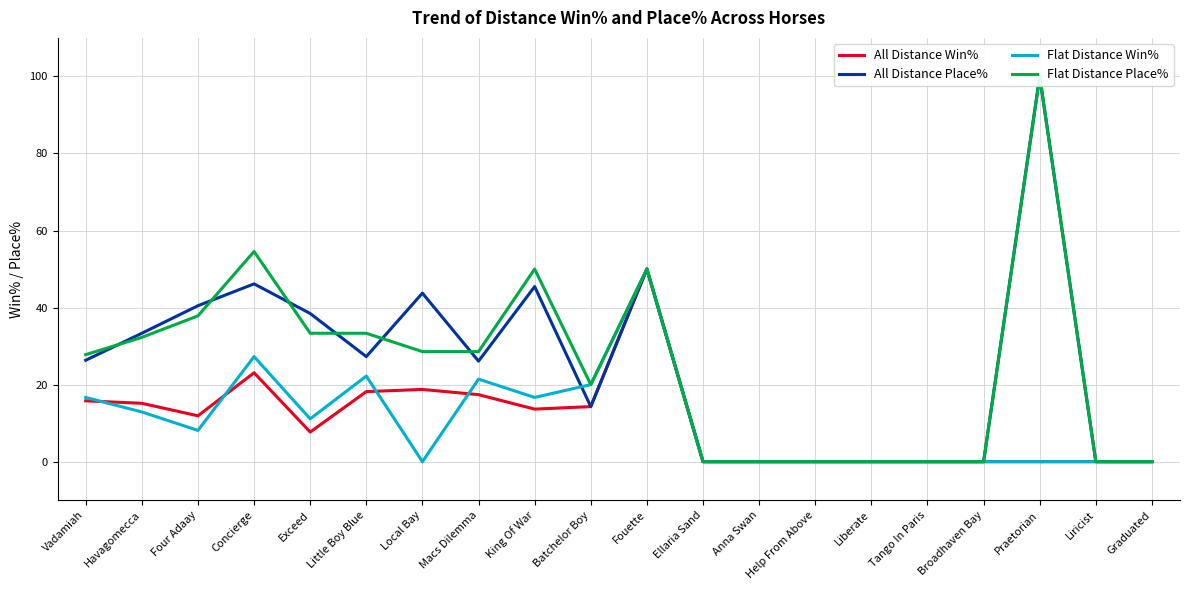

Which category has the highest value in the All Distance Place% series?

Praetorian